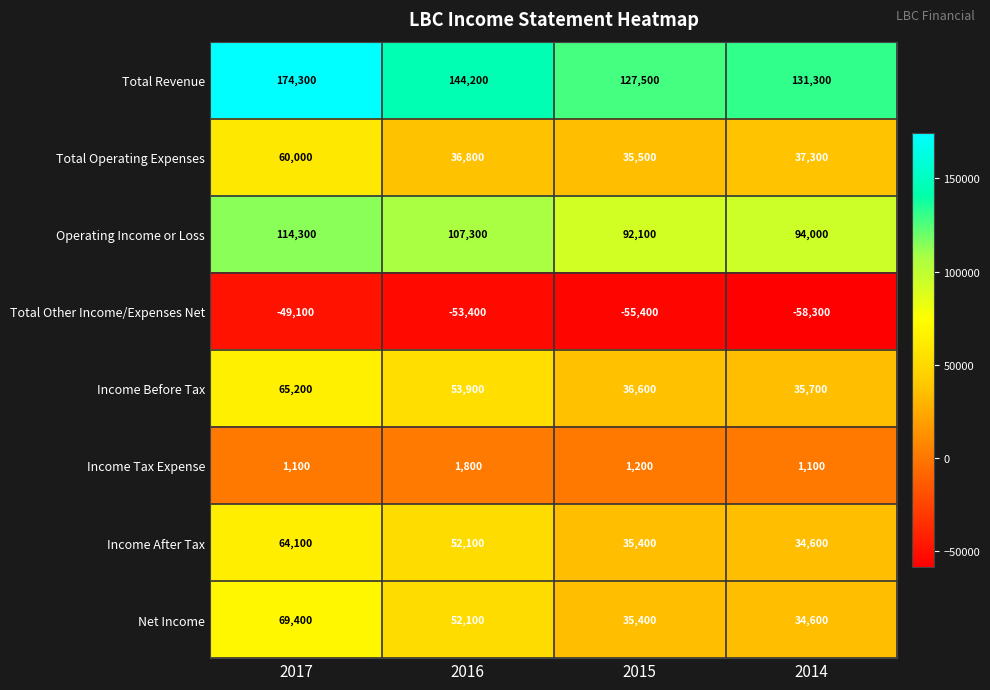

What is the greatest value displayed?

174300